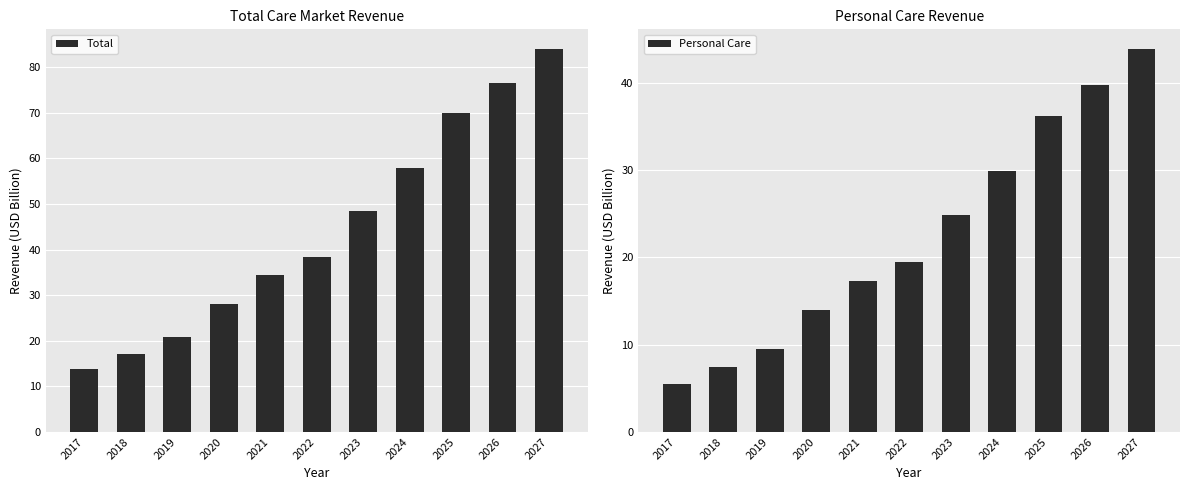

Which series has the largest range (max minus min)?

Total